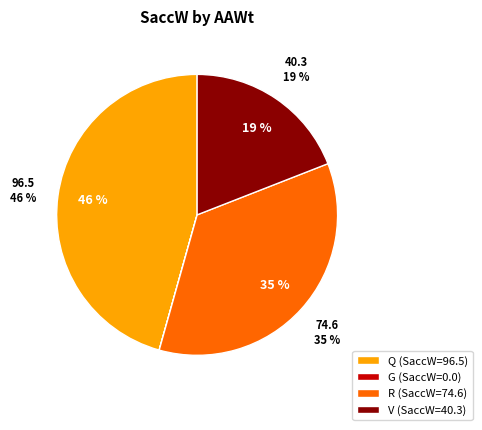

What is the change in value from R to V?

-34.3